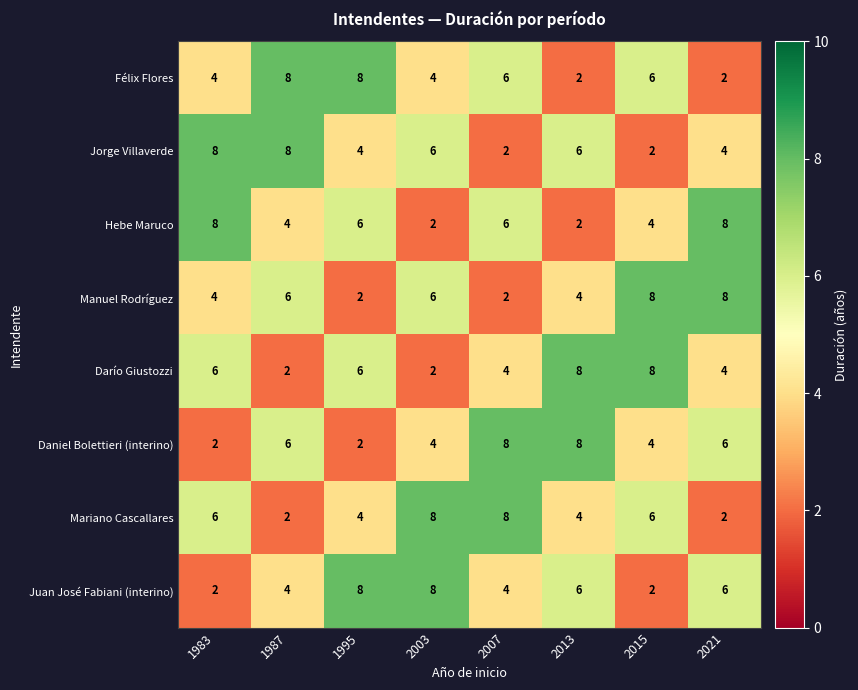

True or false: Manuel Rodríguez has a value of 8 at 2003.

False